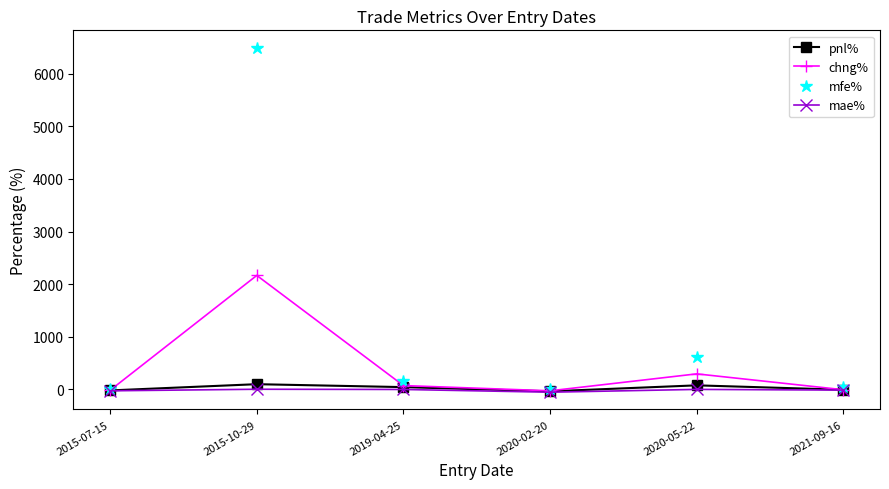

At which label is chng% closest to 1067?

2020-05-22